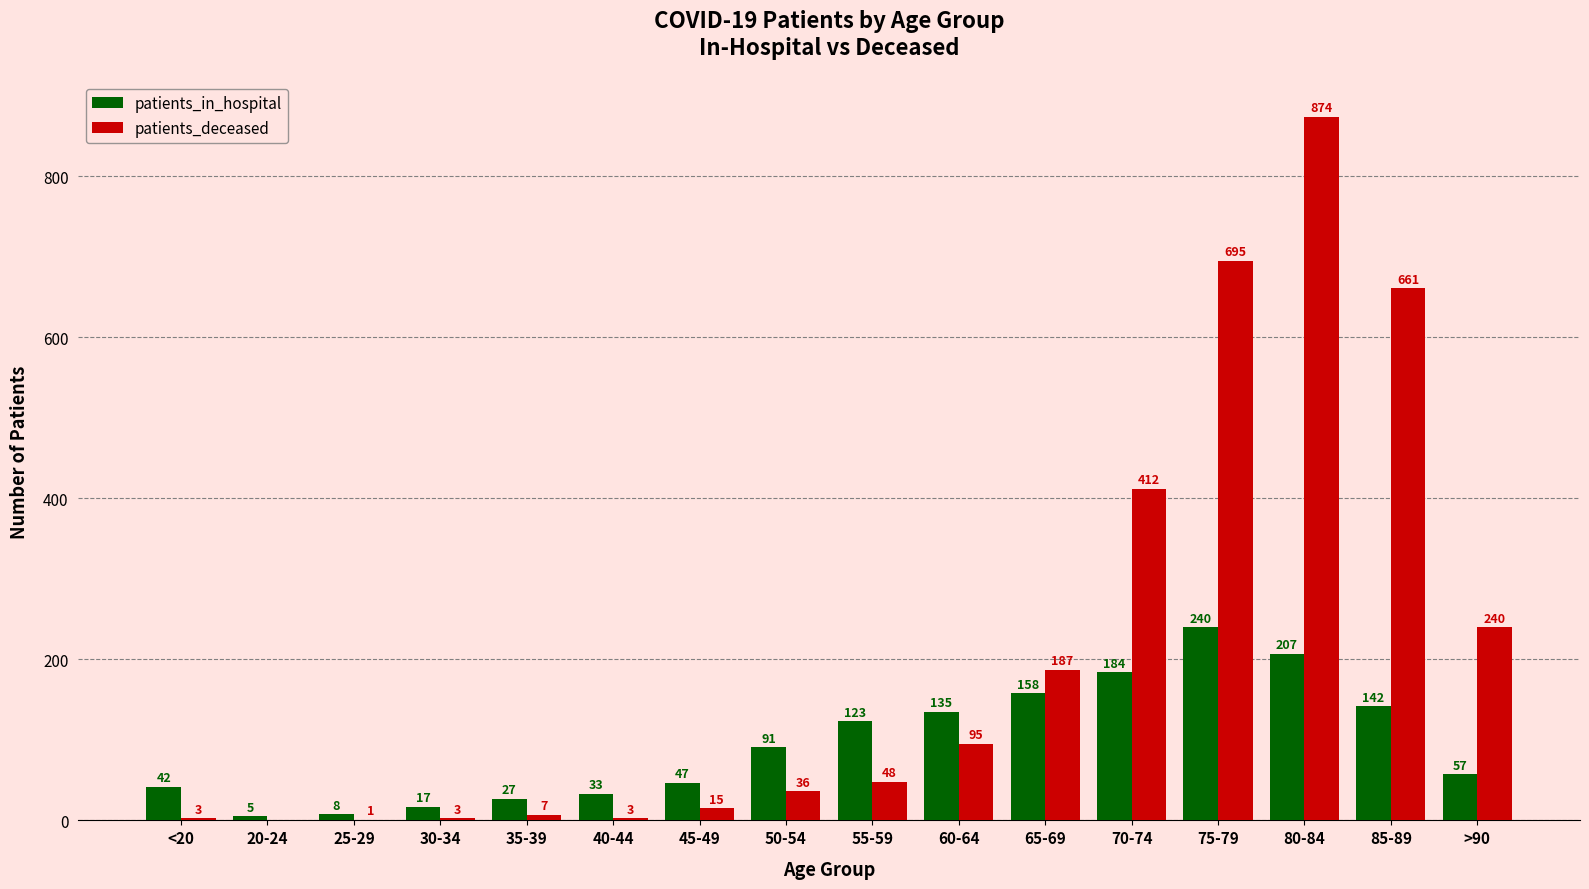

Reading right to left, what are all the values shown in this chart?

patients_in_hospital: >90=57	85-89=142	80-84=207	75-79=240	70-74=184	65-69=158	60-64=135	55-59=123	50-54=91	45-49=47	40-44=33	35-39=27	30-34=17	25-29=8	20-24=5	<20=42
patients_deceased: >90=240	85-89=661	80-84=874	75-79=695	70-74=412	65-69=187	60-64=95	55-59=48	50-54=36	45-49=15	40-44=3	35-39=7	30-34=3	25-29=1	20-24=0	<20=3